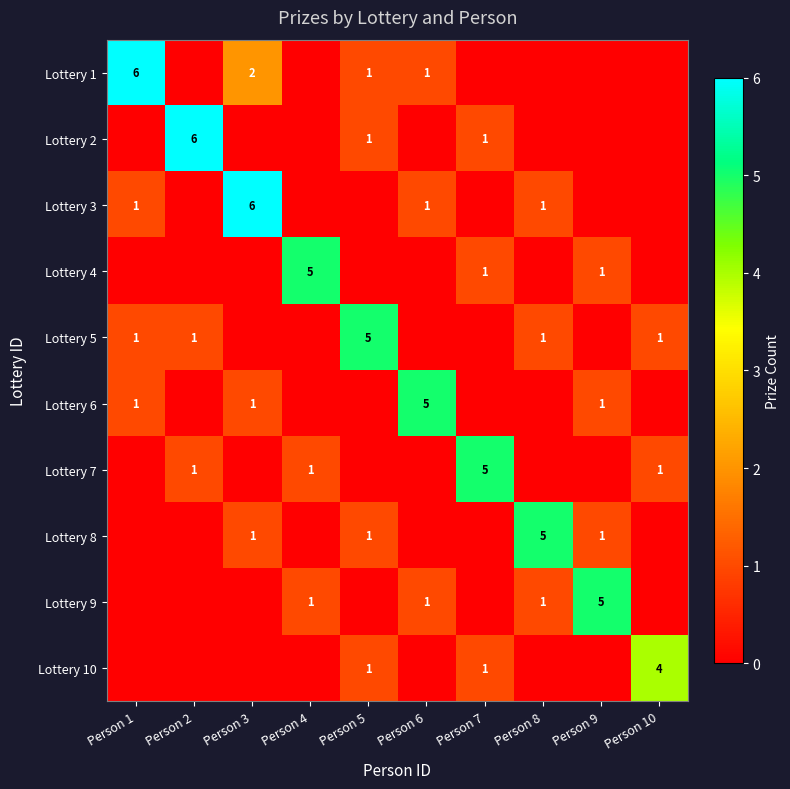

What is the total value across all series at Person 4?

7